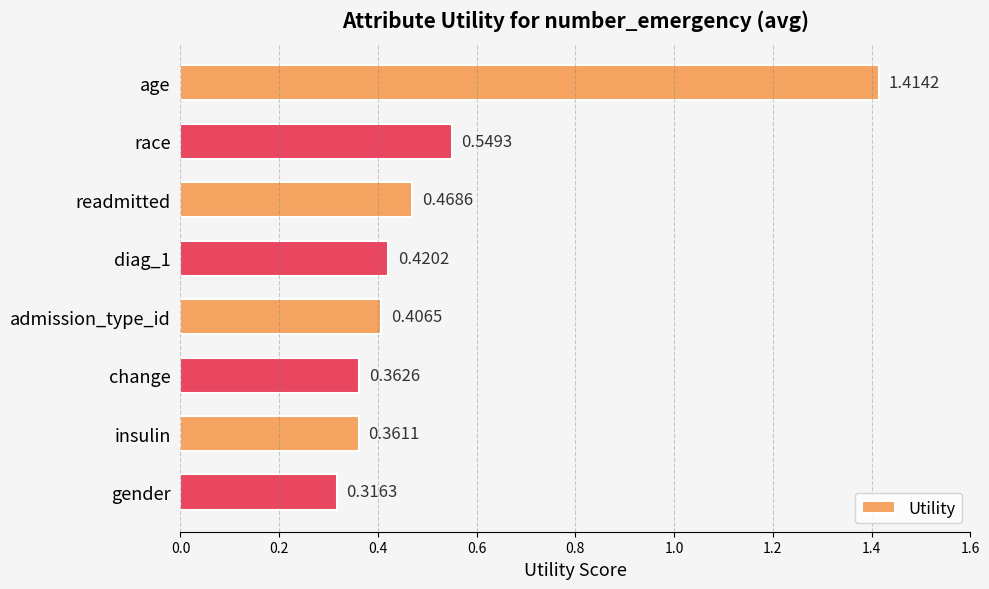

List the labels in order of value, largest first.

age, race, readmitted, diag_1, admission_type_id, change, insulin, gender